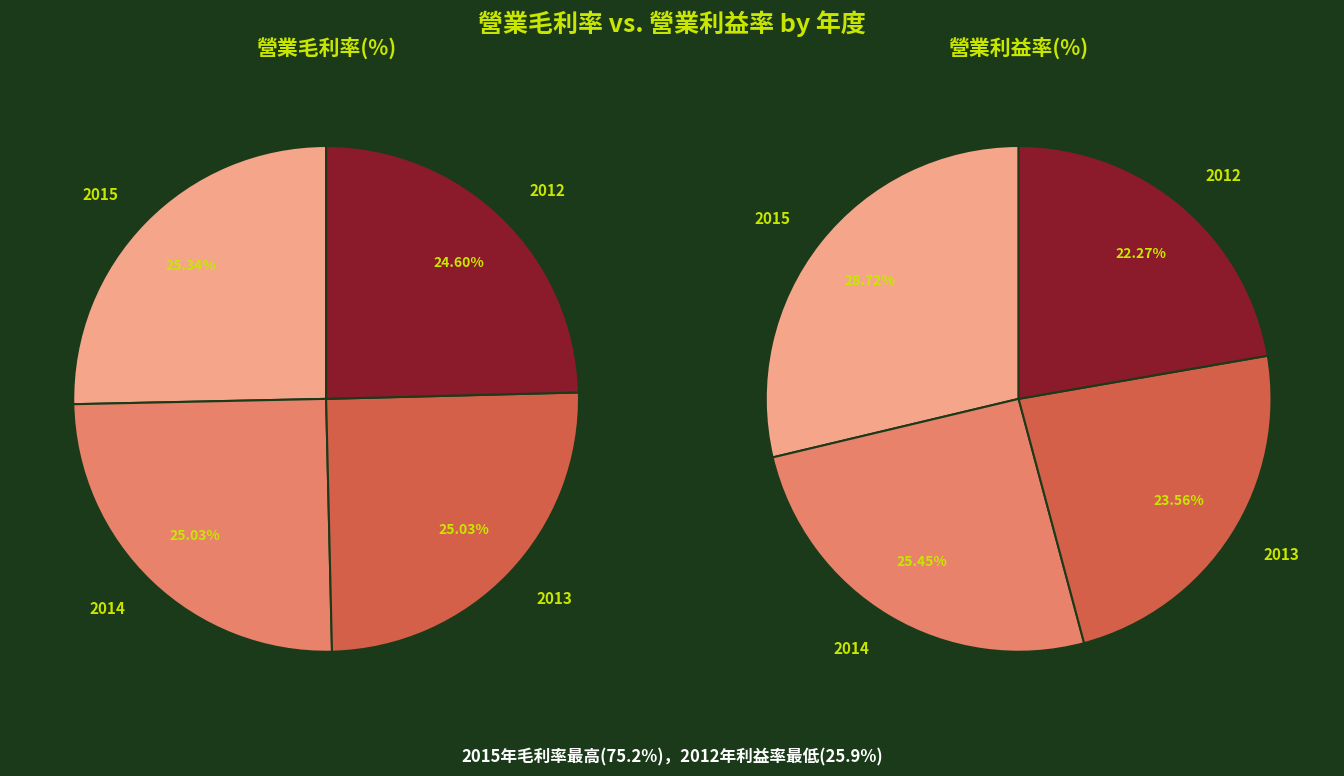

True or false: 2014 accounts for 25% of the total.

True